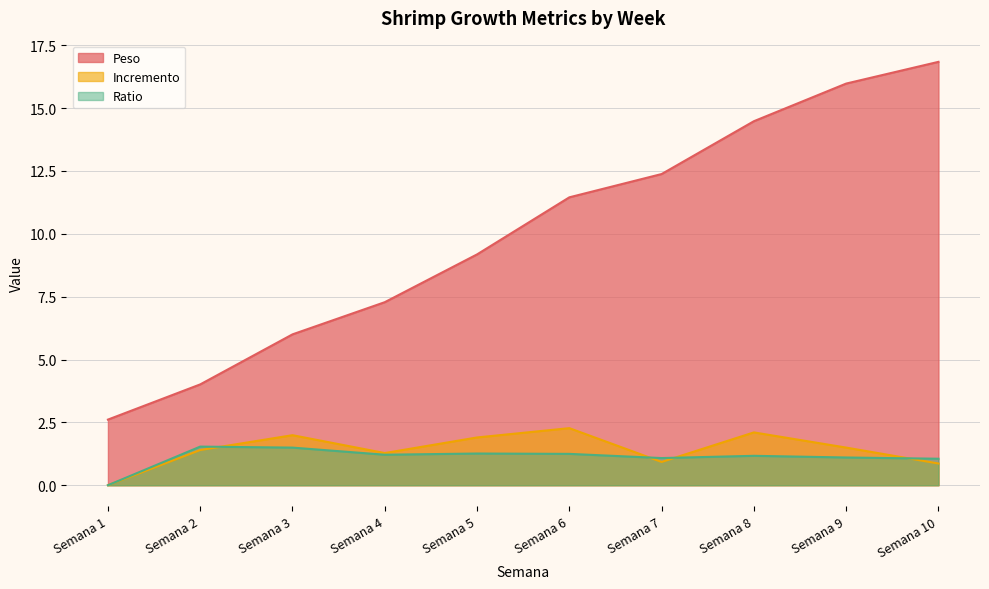

Where is the first local maximum for Incremento?

Semana 3